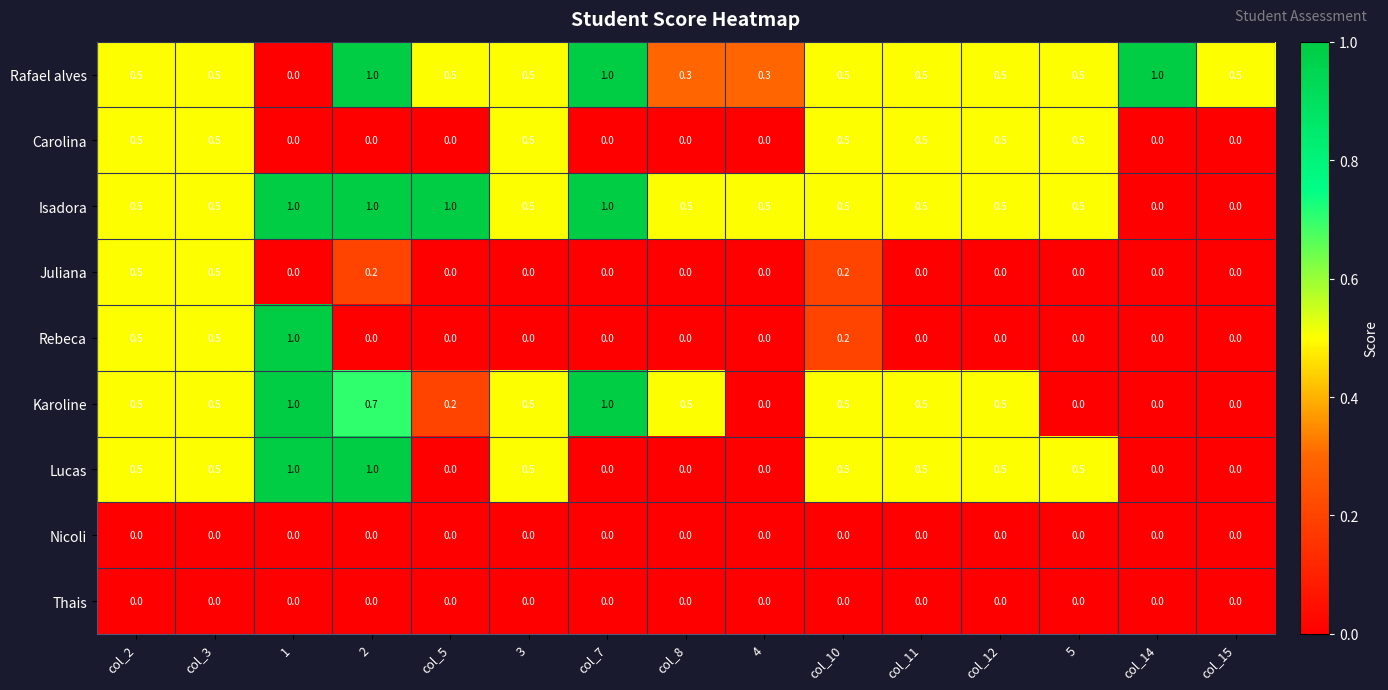

Is the value of Rafael alves at col_7 greater than the value of Juliana at col_8?

Yes